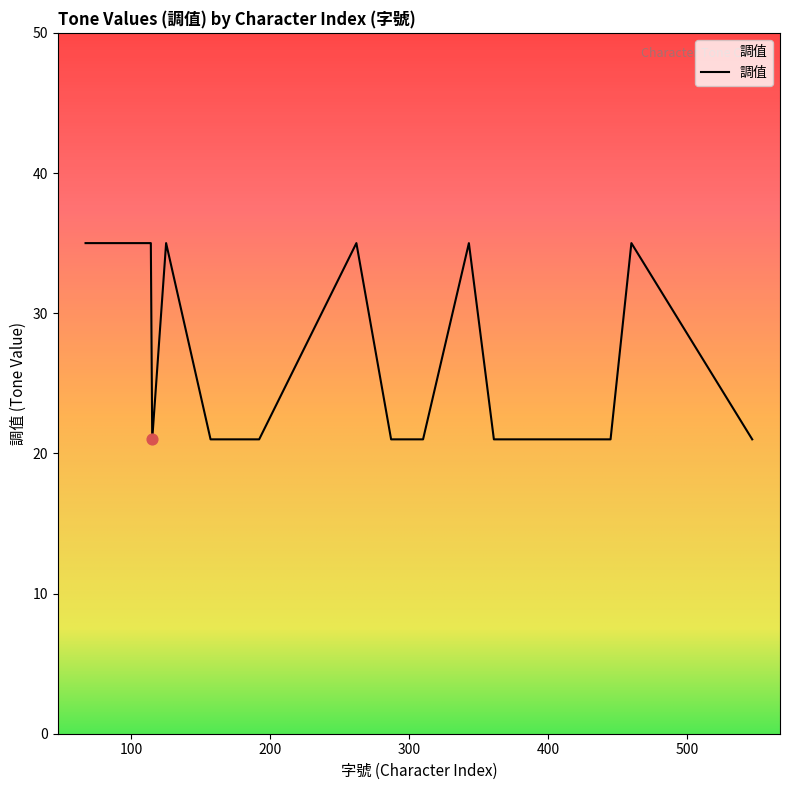

What is the greatest value displayed?

35